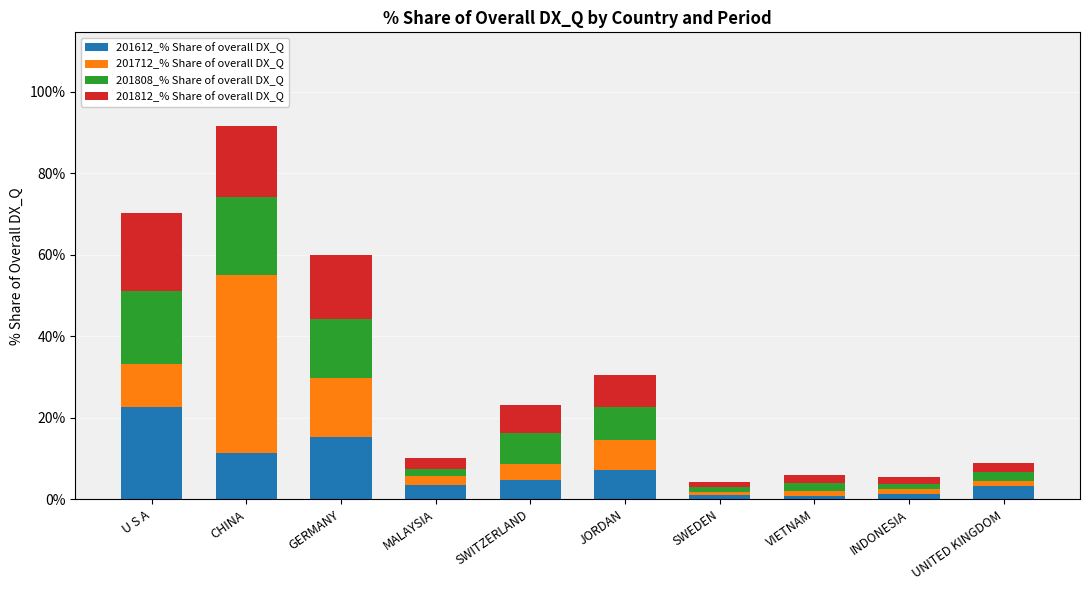

Count the number of data series in this chart.

4